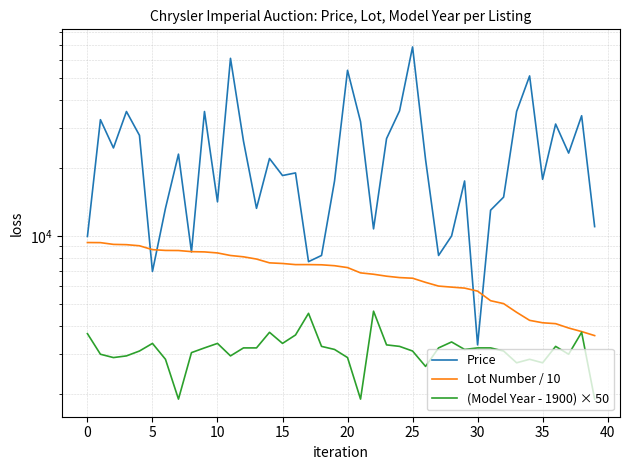

How many lines are shown in the chart?

3